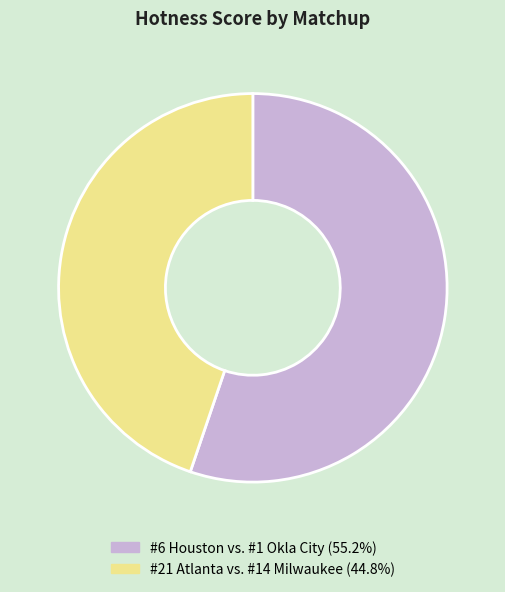

Between #21 Atlanta vs. #14 Milwaukee and #6 Houston vs. #1 Okla City, which is larger?

#6 Houston vs. #1 Okla City